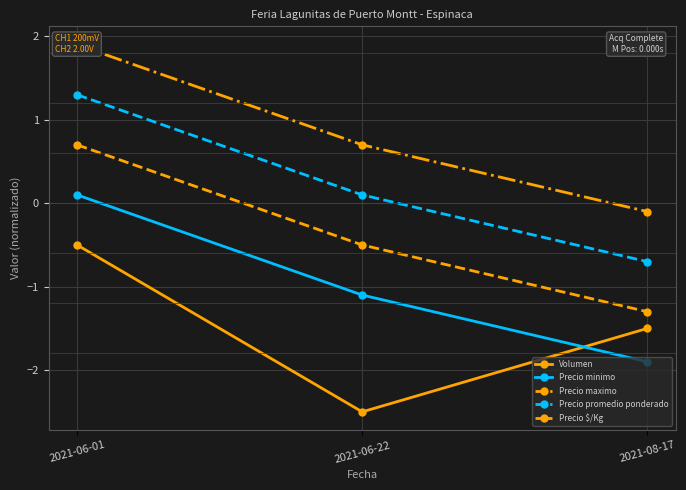

How many Volumen values are between -2 and 0?

2